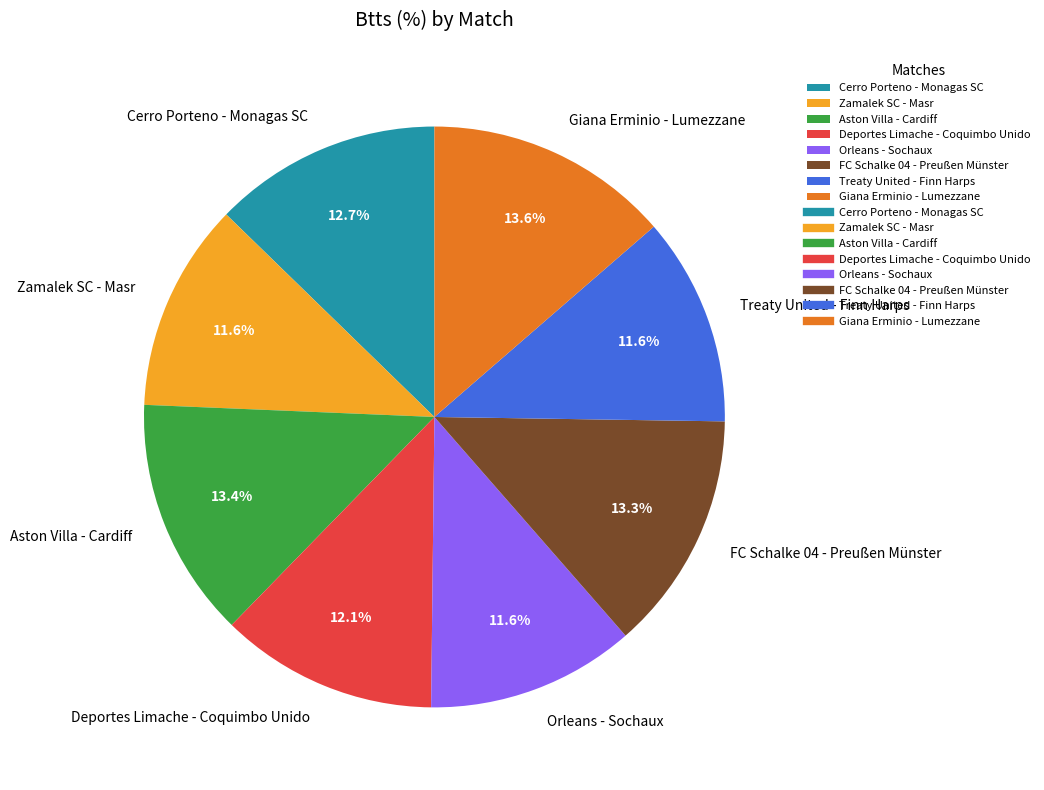

Is there any slice that represents more than half of the pie?

No